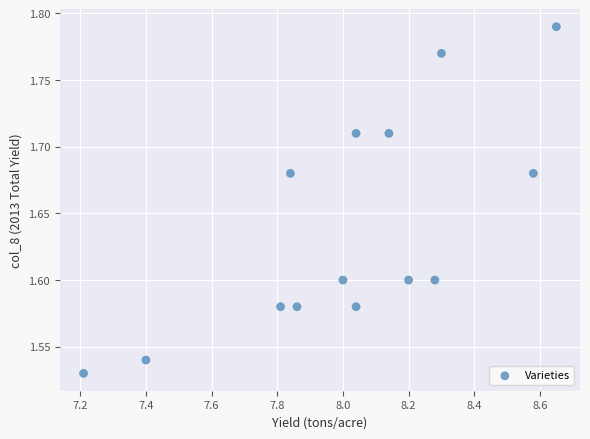

What is the range of Y values (max minus min)?

0.3